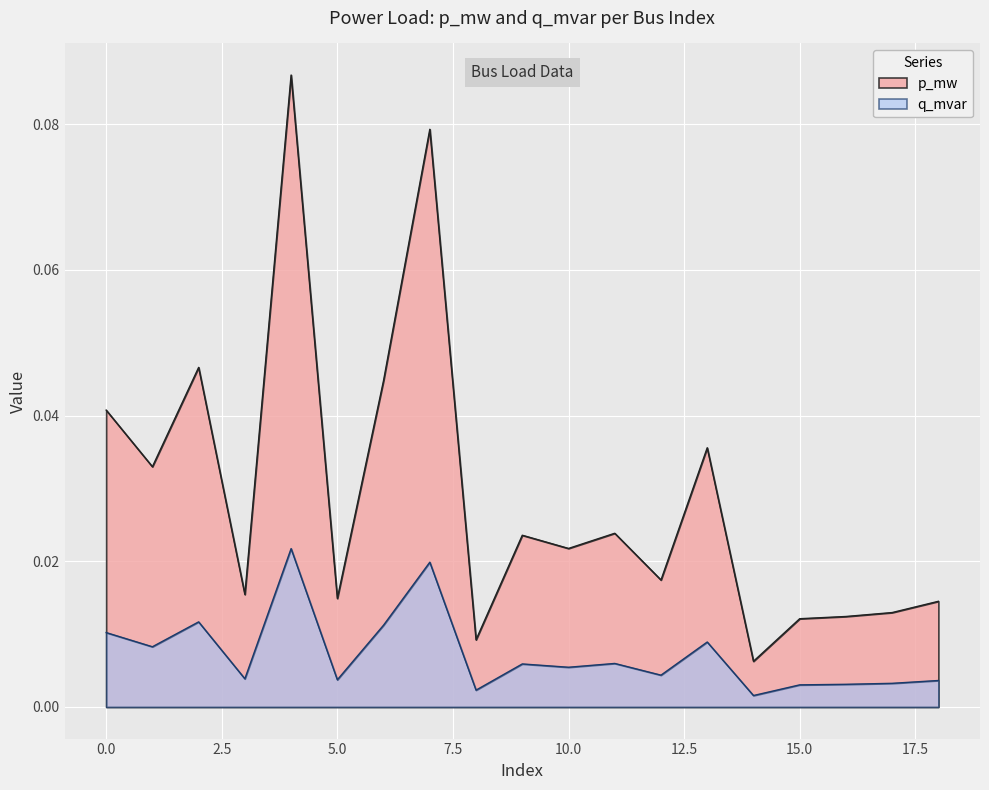

Reading left to right, what are all the values shown in this chart?

p_mw: 0.0	0.0	0.0	0.0	0.1	0.0	0.0	0.1	0.0	0.0	0.0	0.0	0.0	0.0	0.0	0.0	0.0	0.0	0.0
q_mvar: 0.0	0.0	0.0	0.0	0.0	0.0	0.0	0.0	0.0	0.0	0.0	0.0	0.0	0.0	0.0	0.0	0.0	0.0	0.0